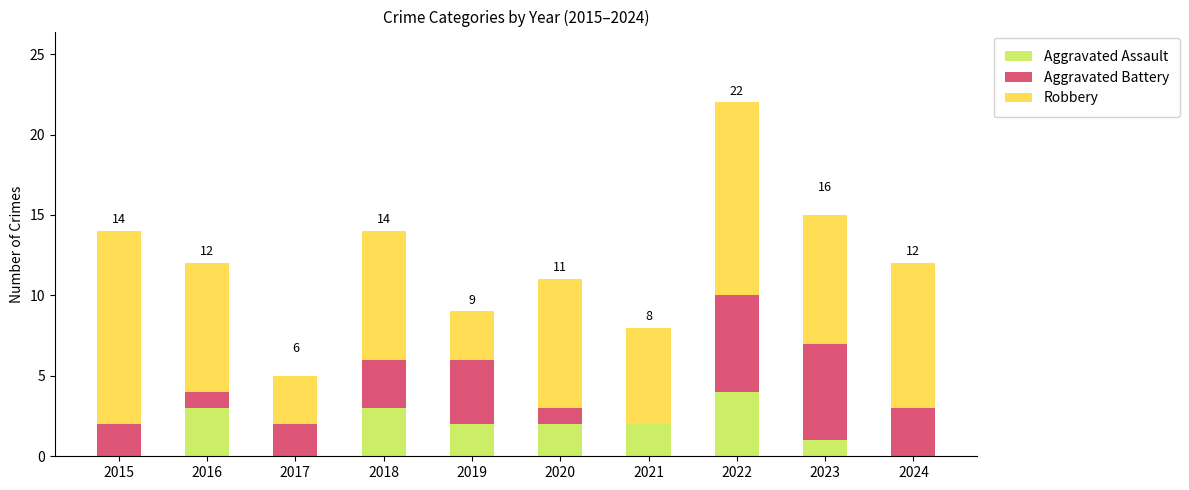

At which label does Aggravated Assault reach its peak?

2022